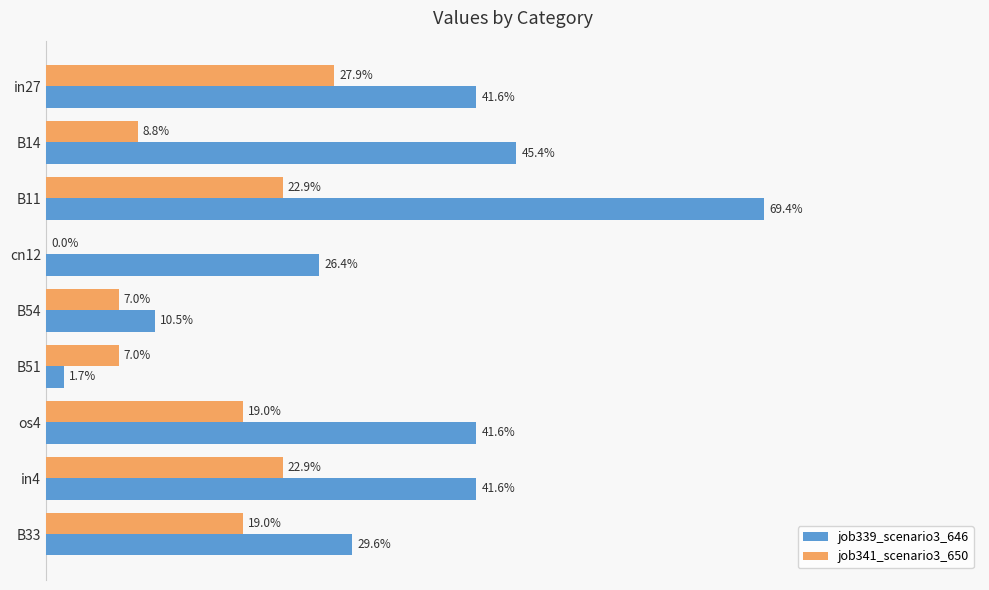

What is the value of the job339_scenario3_646 bar at the 5th from the left?

0.1